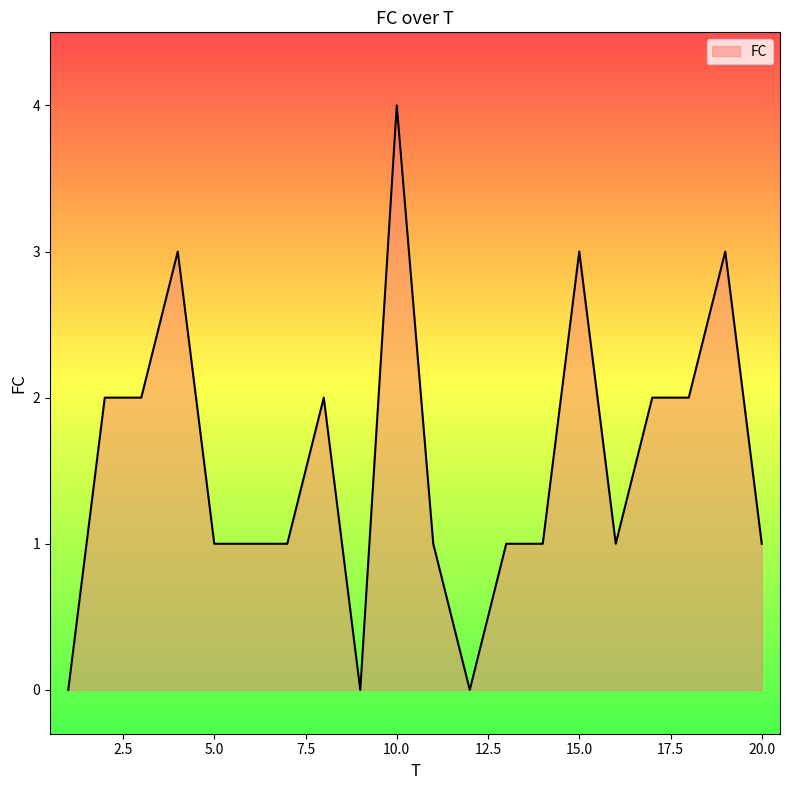

What is the greatest value displayed?

4